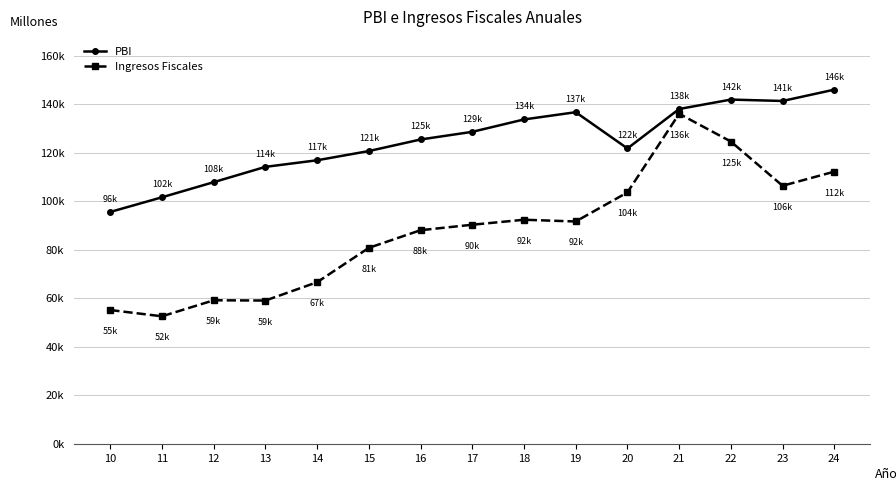

List the series in order of their overall mean, lowest first.

Ingresos Fiscales, PBI